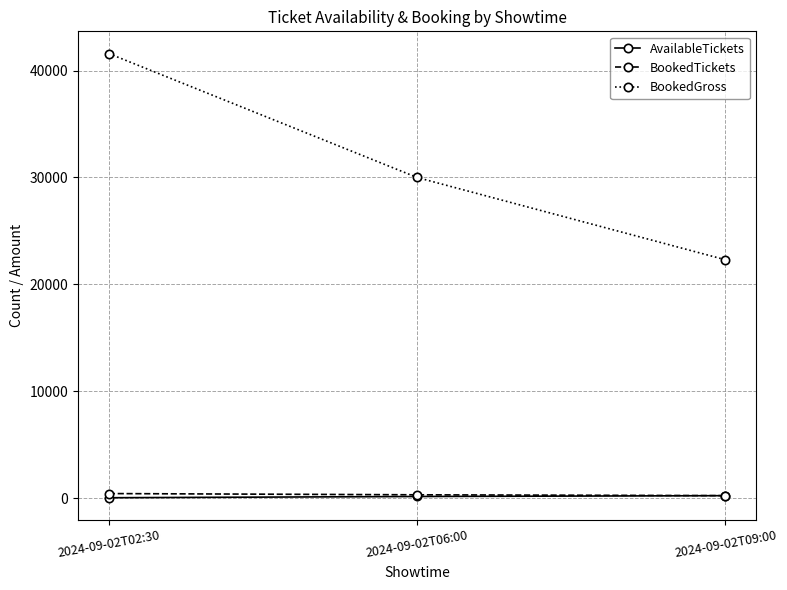

What is the label of the 3rd point from the right?

2024-09-02T02:30